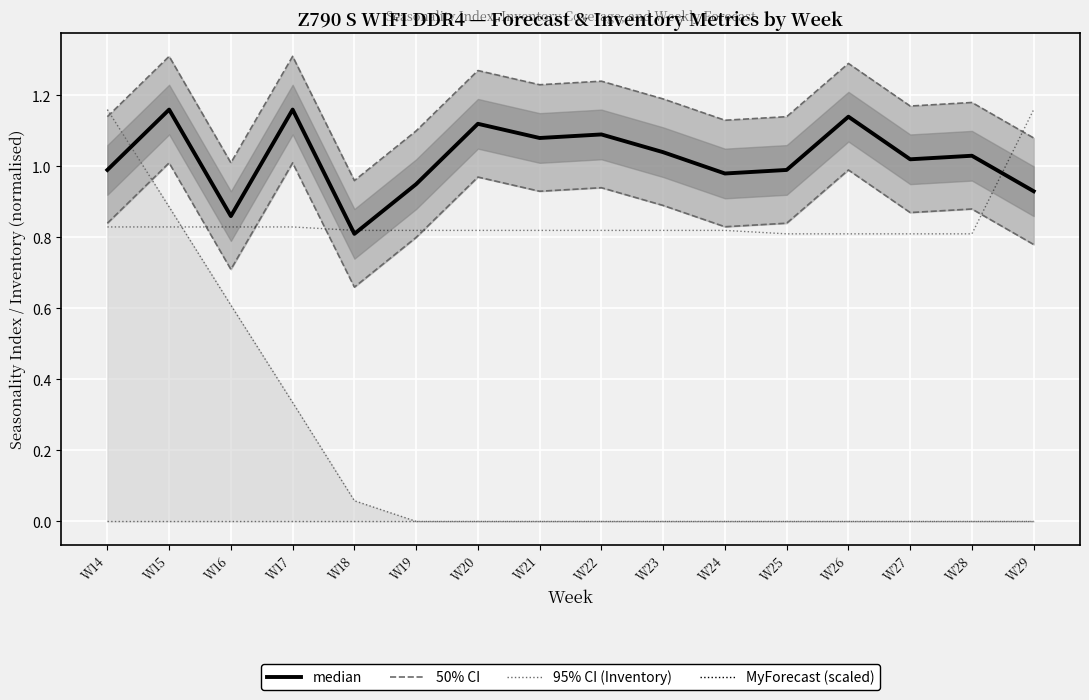

Which has a higher value, W16 or W25?

W25